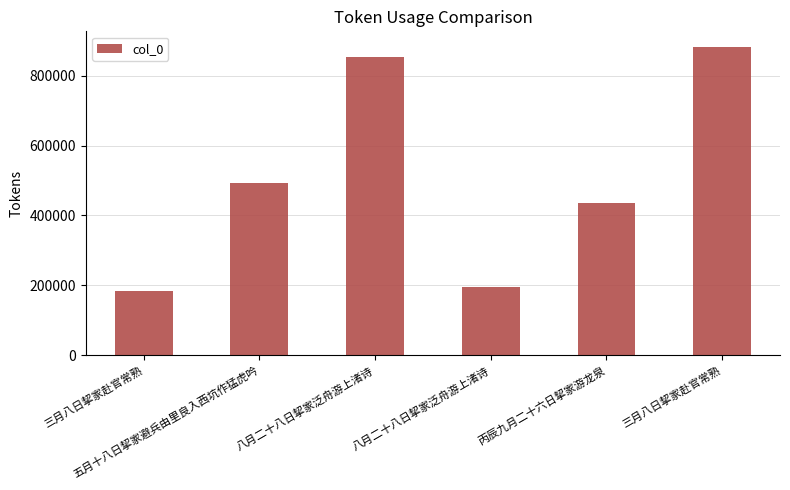

List the labels in order of value, largest first.

三月八日挈家赴官常熟, 八月二十八日挈家泛舟游上渚诗, 五月十八日挈家避兵由里良入西坑作猛虎吟, 丙辰九月二十六日挈家游龙泉, 八月二十八日挈家泛舟游上渚诗, 三月八日挈家赴官常熟